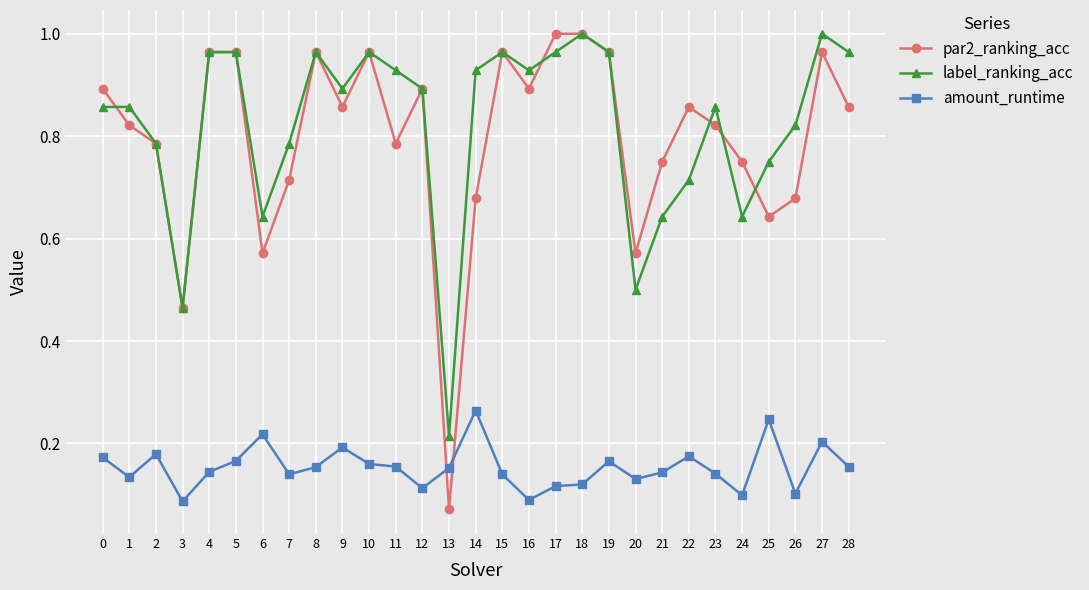

Is the value of amount_runtime at 11 greater than the value of label_ranking_acc at 5?

No